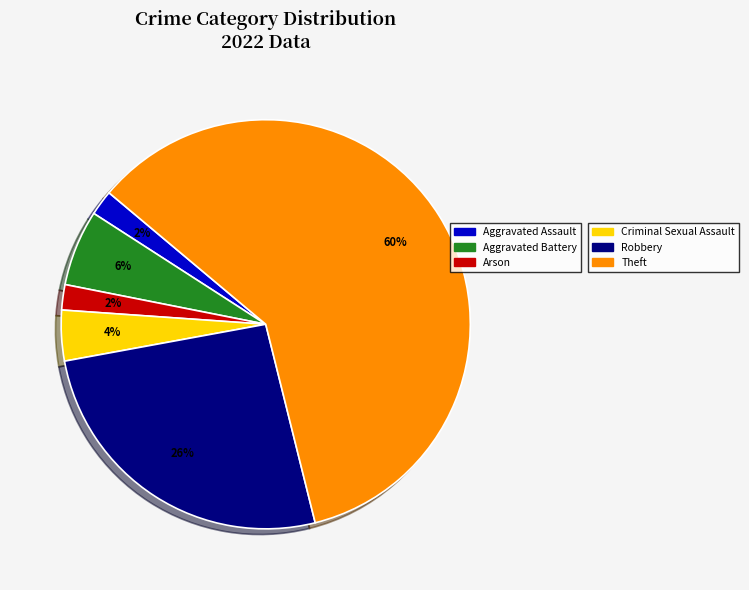

To the nearest percent, what is the difference between the largest and smallest slice percentages?

58%